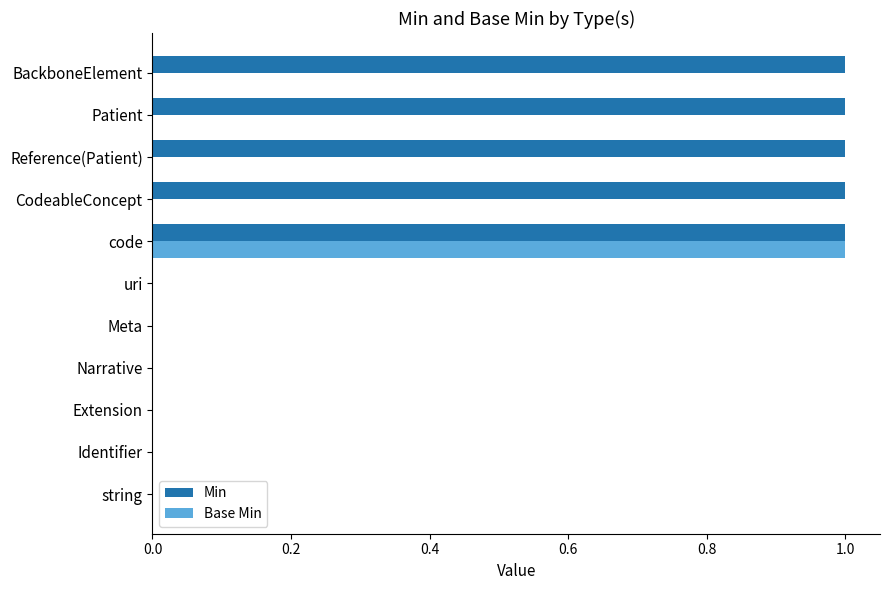

What are all the series names shown in the legend?

Min, Base Min